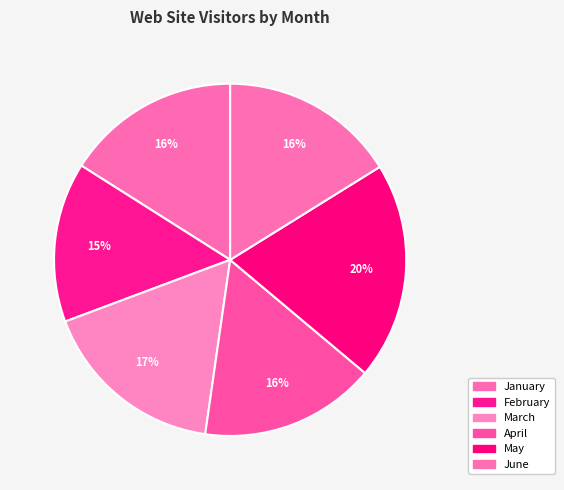

How many segments does this pie chart have?

6